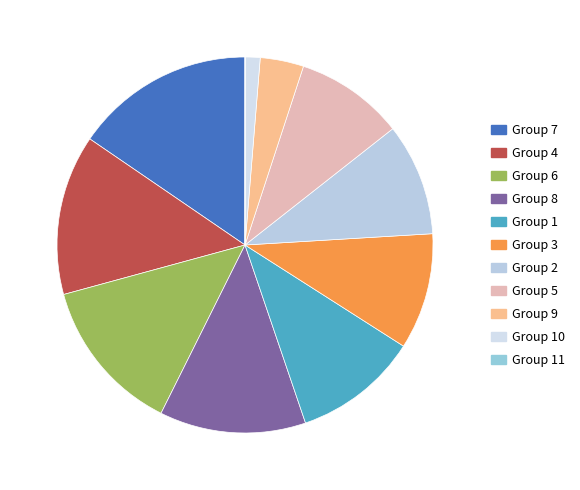

Does any single category account for the majority?

No